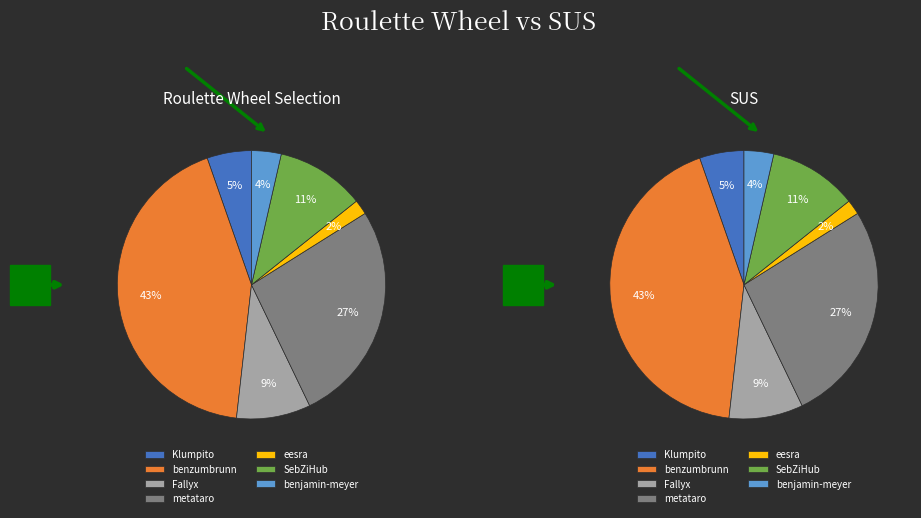

True or false: eesra accounts for 2% of the total.

True